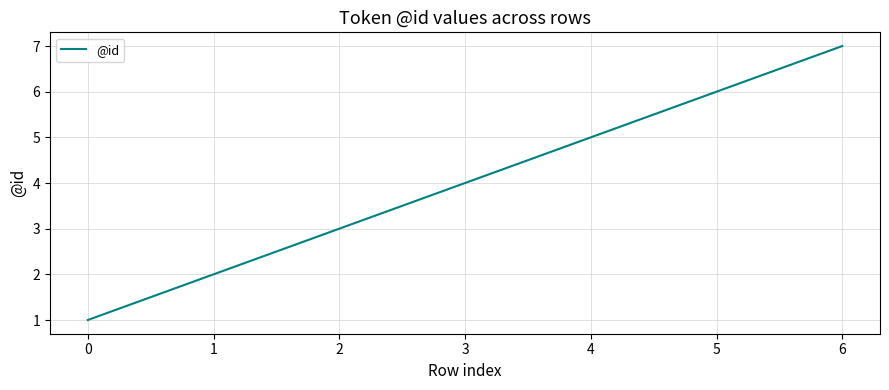

Count the number of categories in the chart.

7